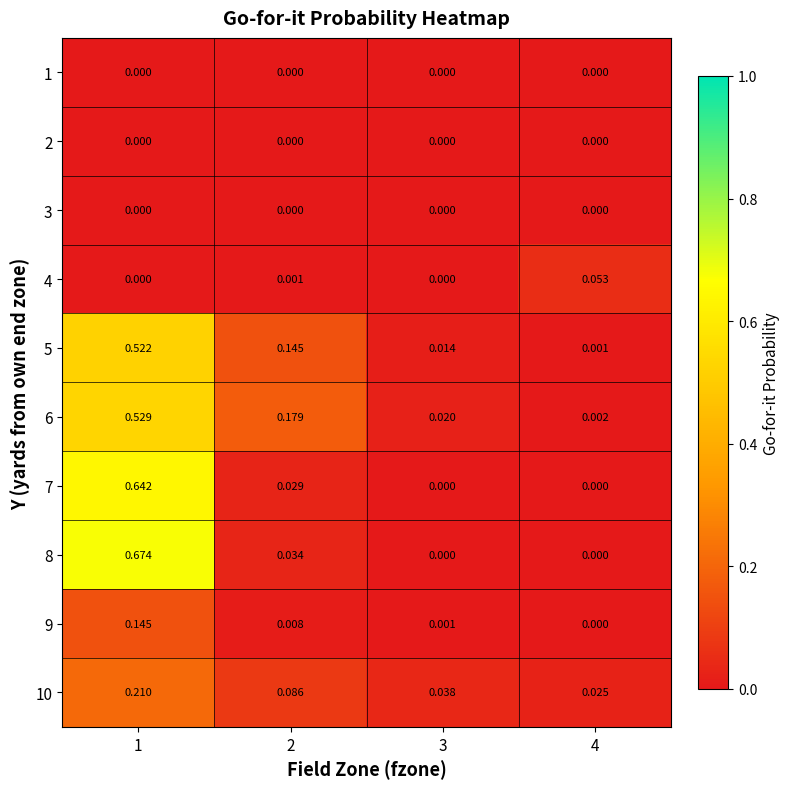

How many series are shown in this chart?

10